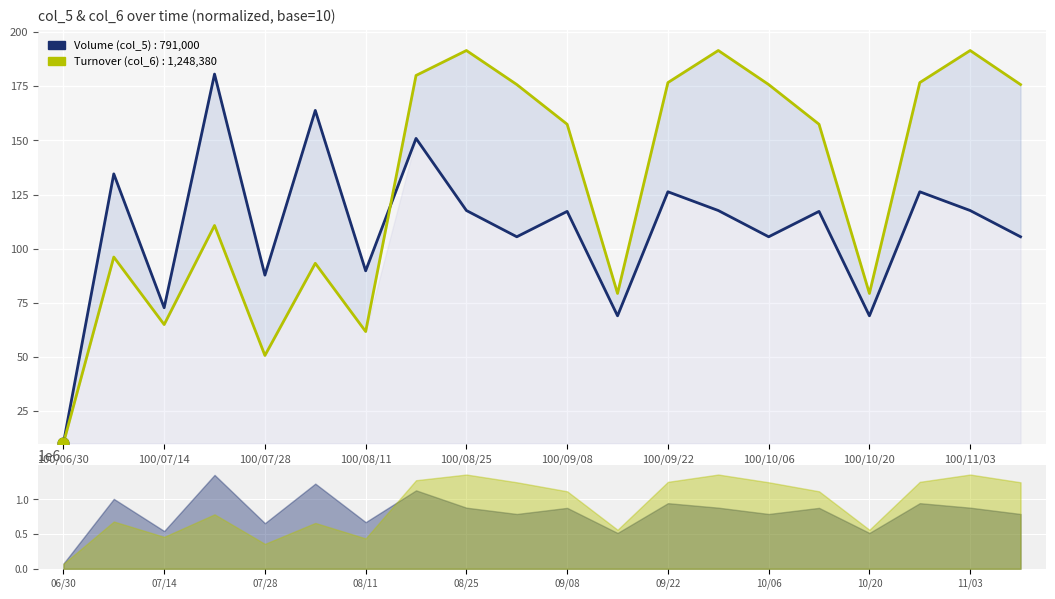

What is the total value across all series at 11?

148.2